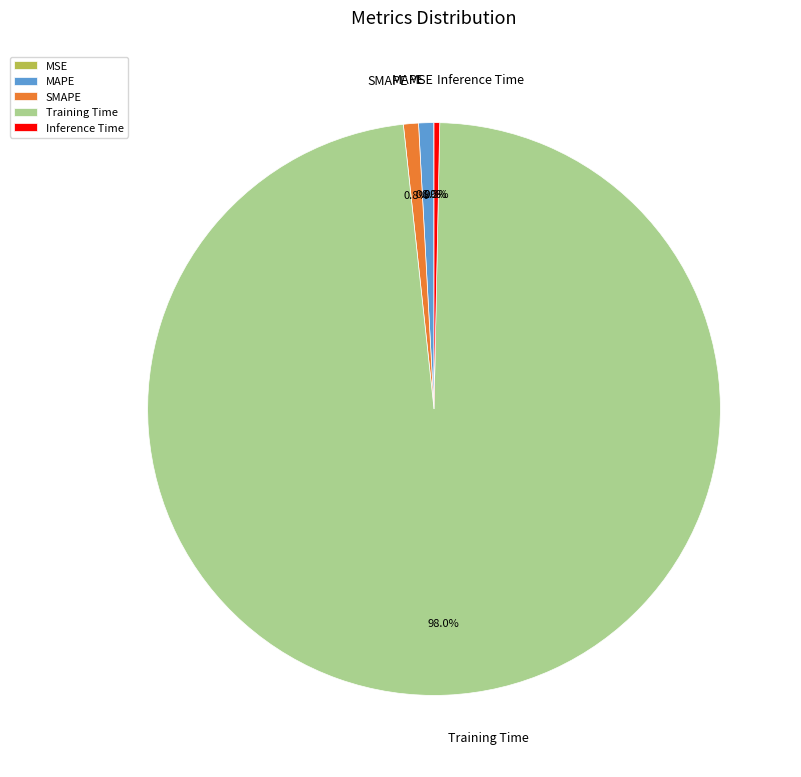

Is Training Time the majority of the pie?

Yes